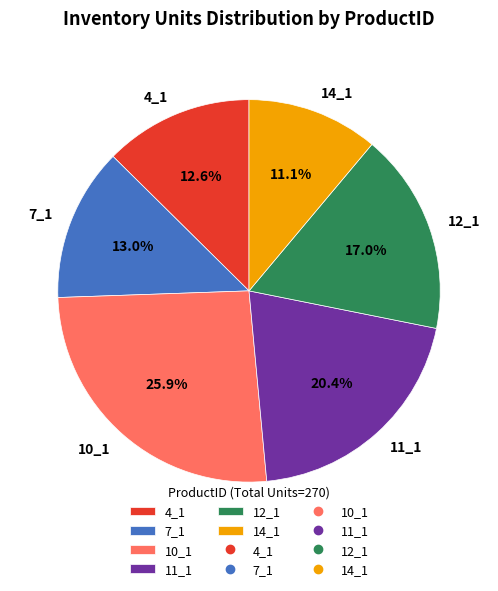

To the nearest percent, what is the average slice percentage?

17%